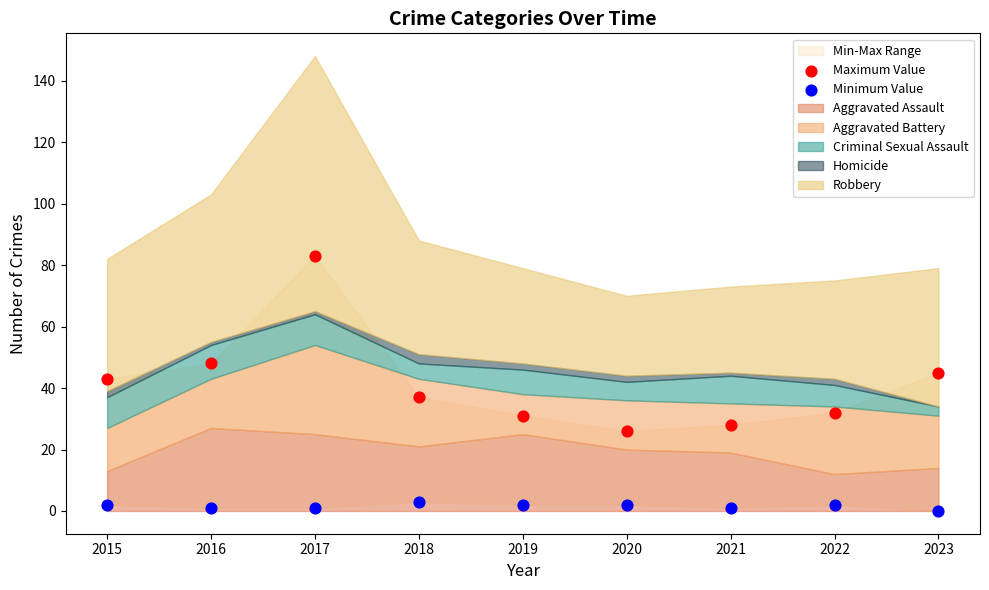

Which series has the widest spread of Y values?

Maximum Value